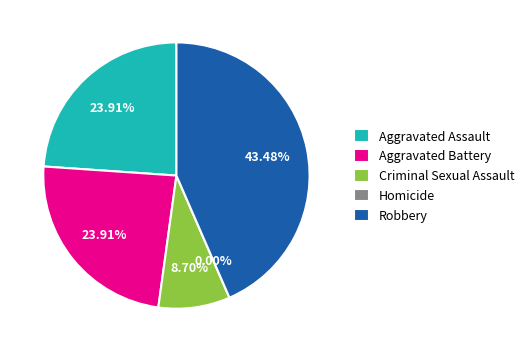

Which slice is the largest?

Robbery